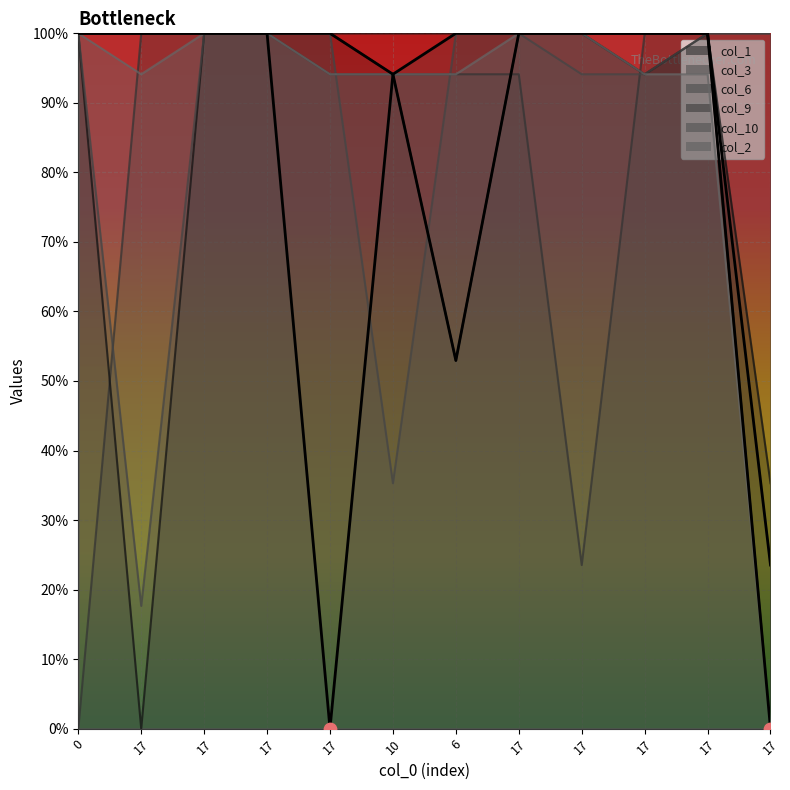

Is the value of col_6 at 17 greater than the value of col_9 at 17?

Yes